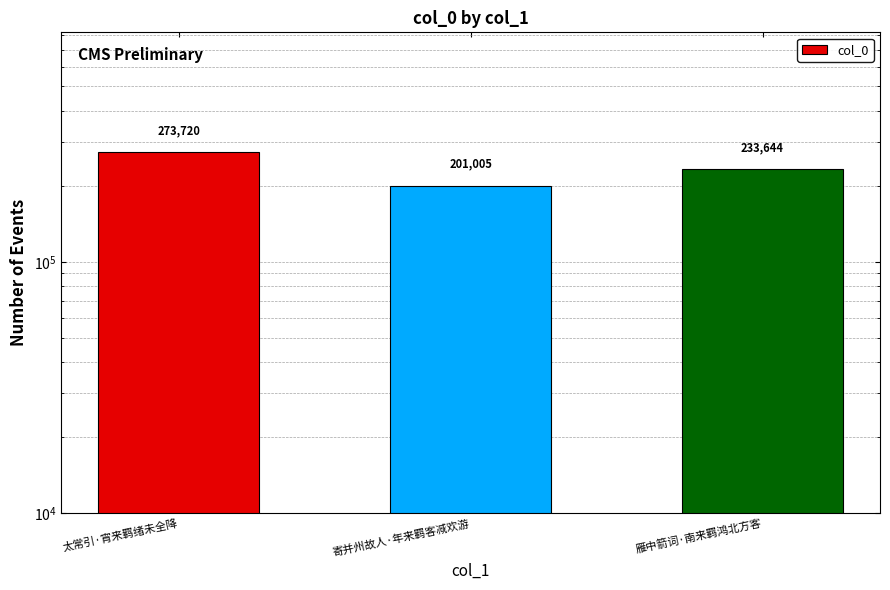

Which has a higher value, 雁中箭词·南来羁鸿北方客 or 太常引·宵来羁绪未全降?

太常引·宵来羁绪未全降